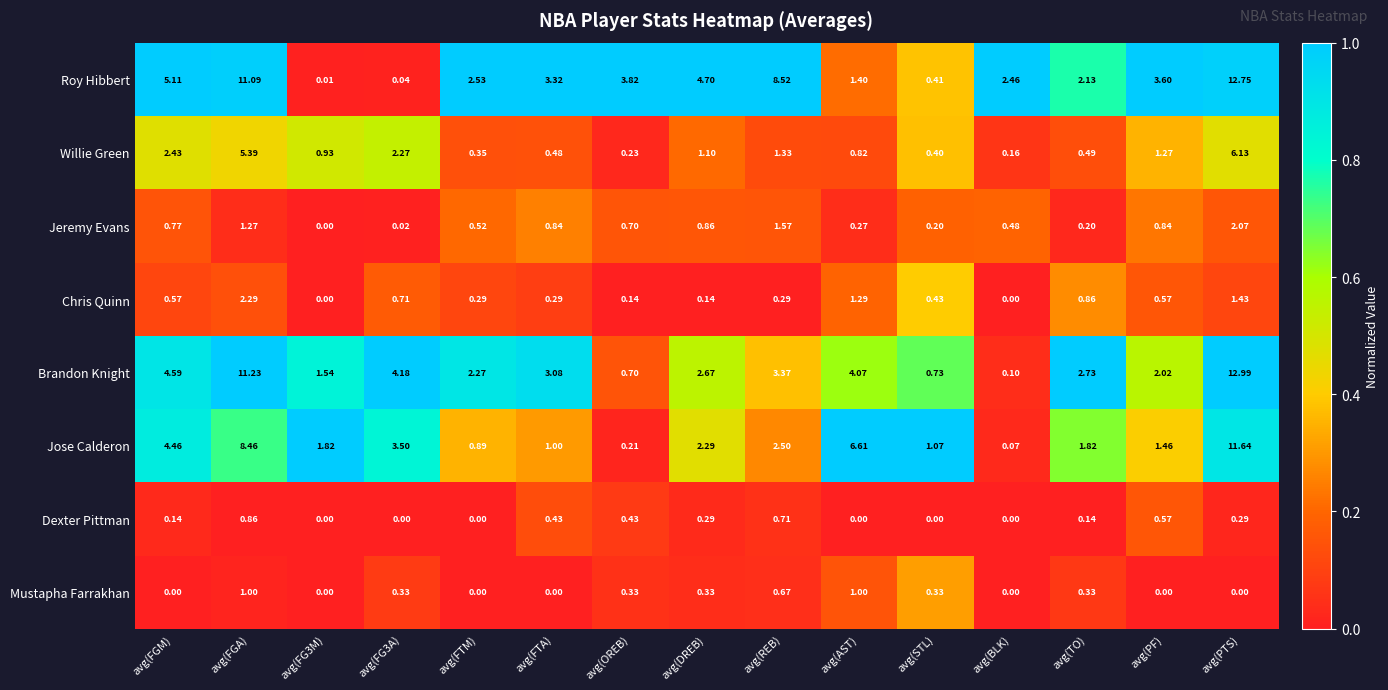

Between avg(FG3A) and avg(AST), which series saw the biggest shift?

Jose Calderon